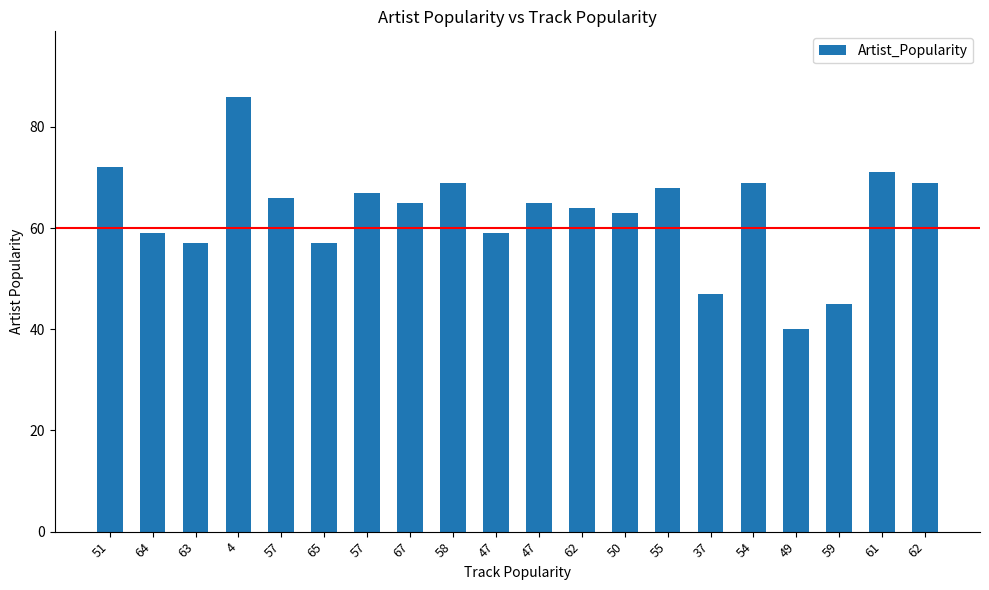

How many series are shown in this chart?

1